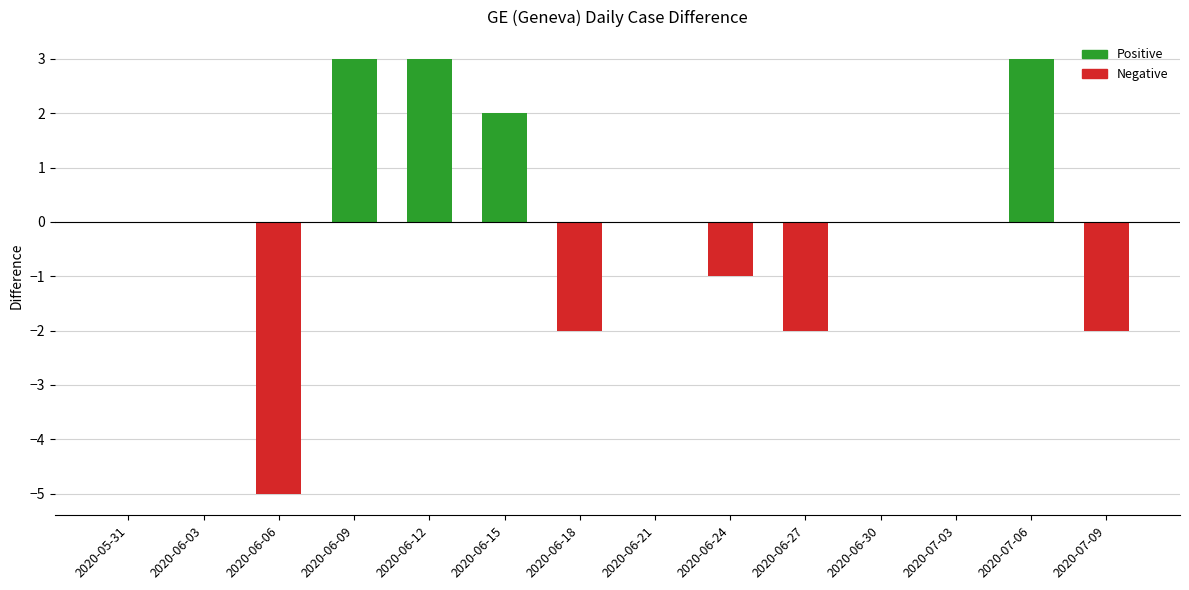

The value of GE diff at 2020-07-09 is -2. True or false?

True